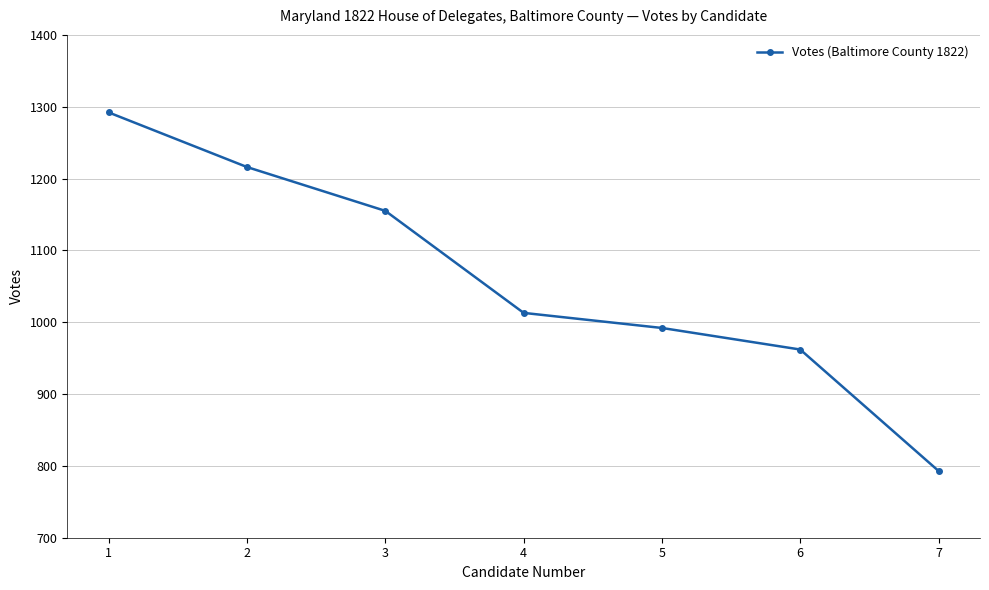

How many series are shown in this chart?

1